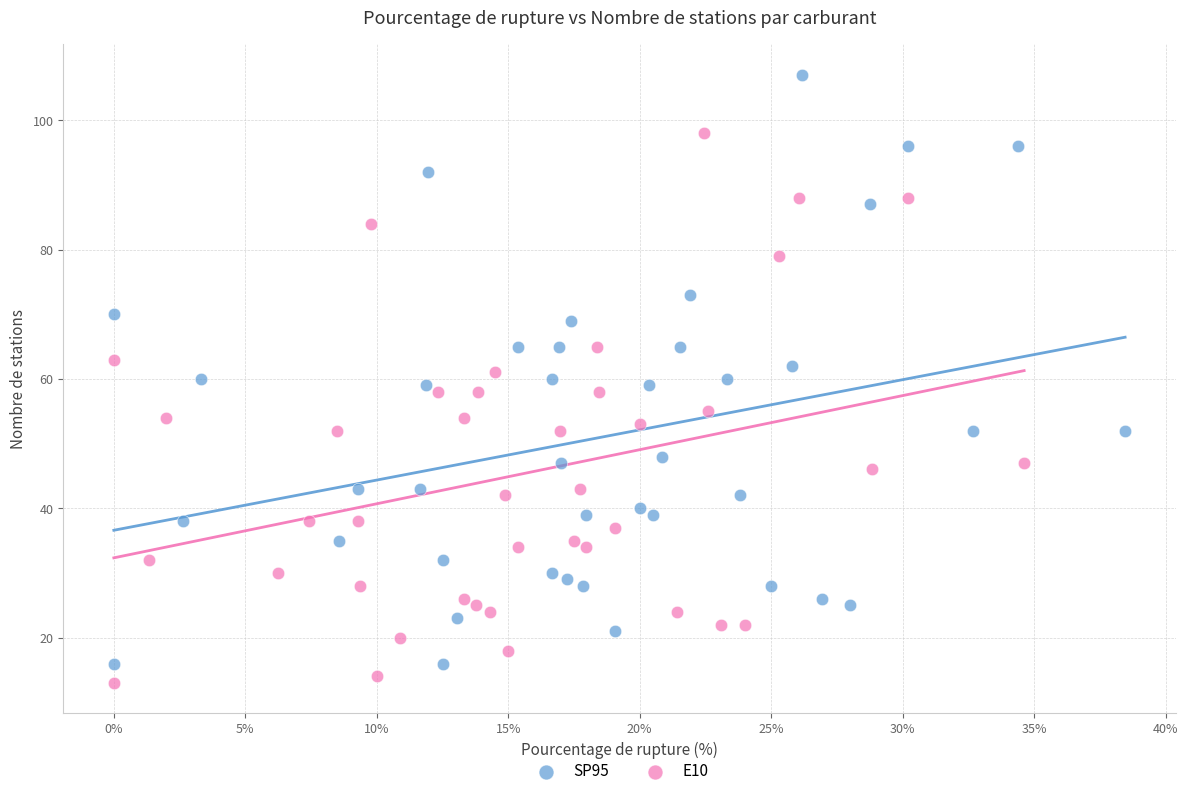

Which series reaches the maximum Y coordinate?

SP95